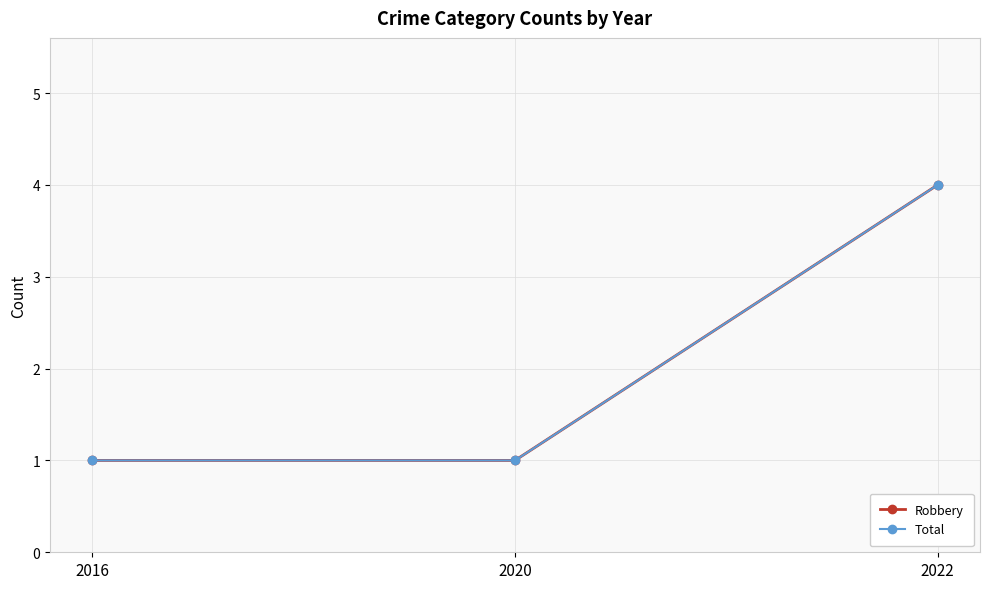

What is the difference between the maximum and minimum values in the Robbery series?

3